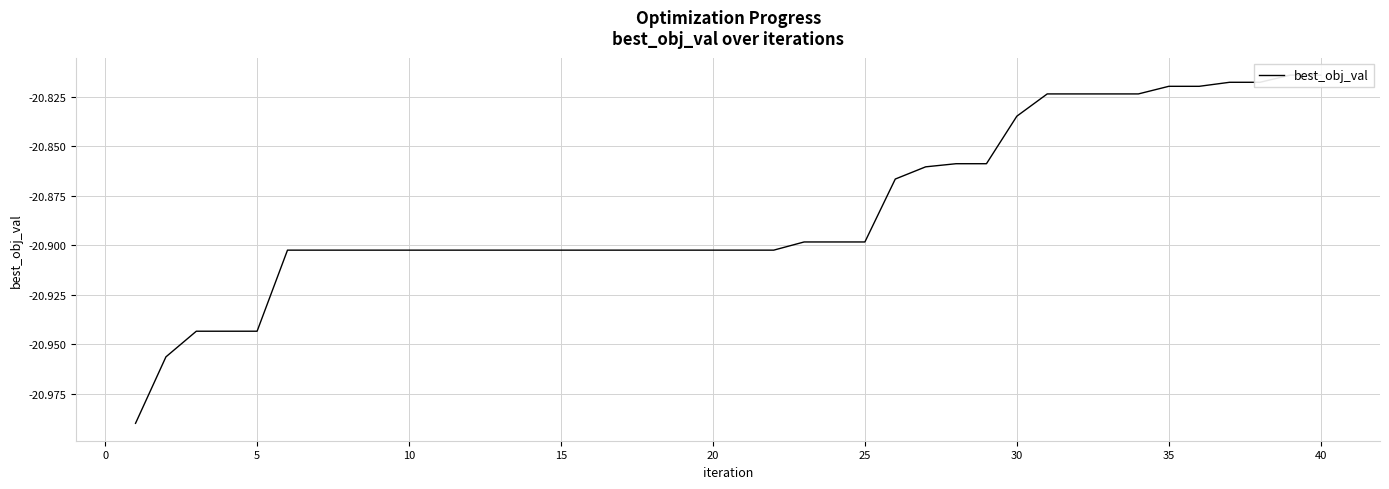

What is the difference between the maximum and second lowest values?

0.1